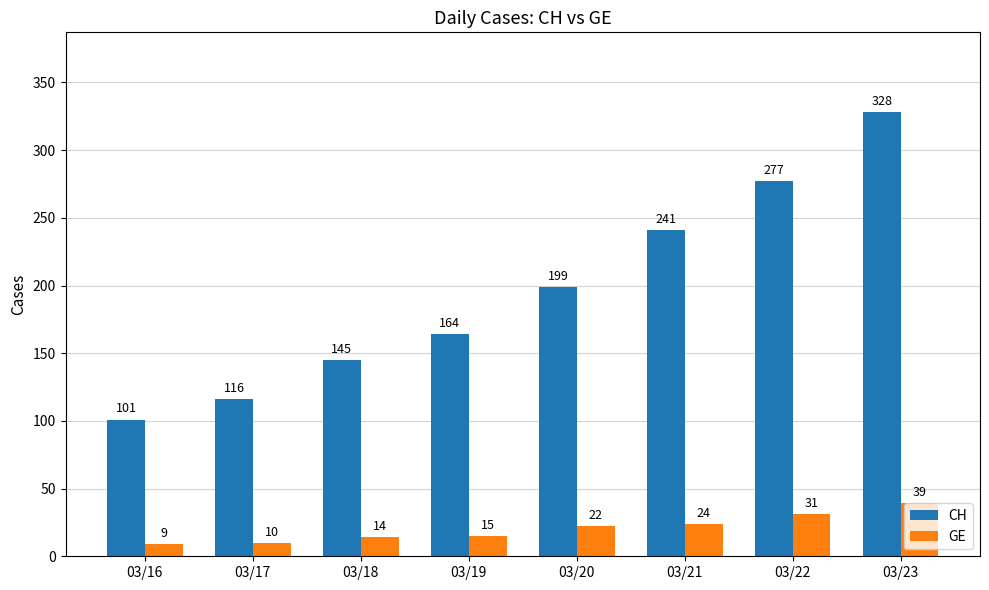

How many bars are there in total?

16